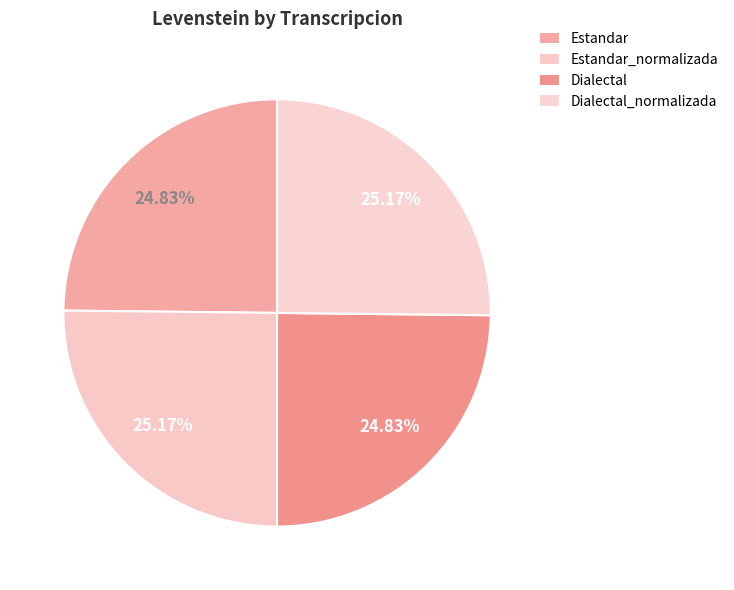

Is it true that Estandar_normalizada is 12% of the pie?

False